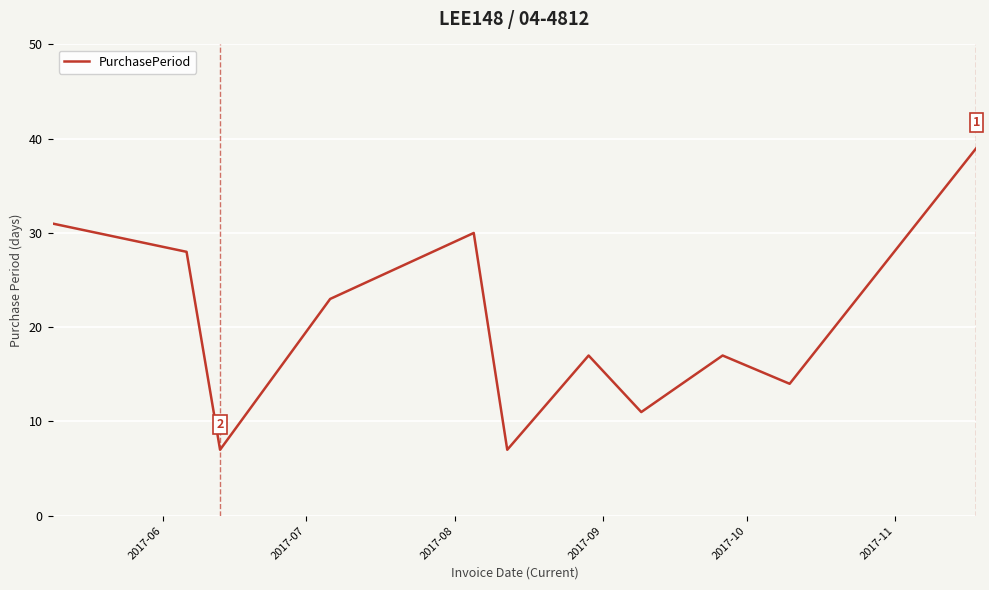

What is the greatest value displayed?

39